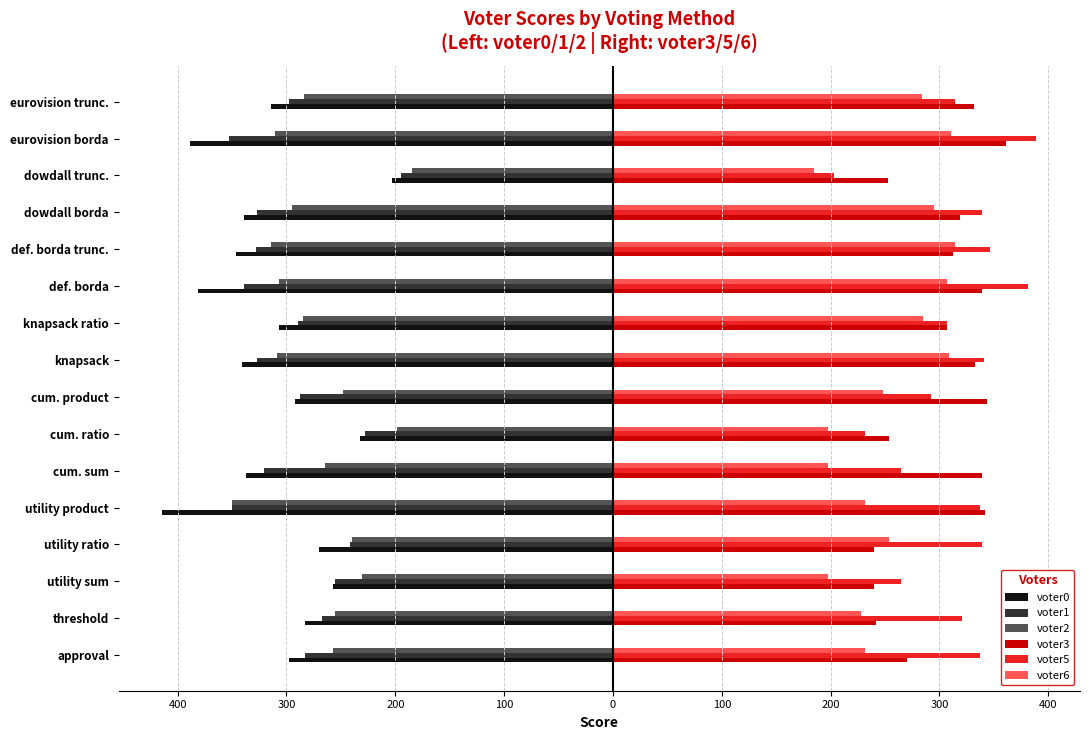

Which series has the largest range (max minus min)?

voter0